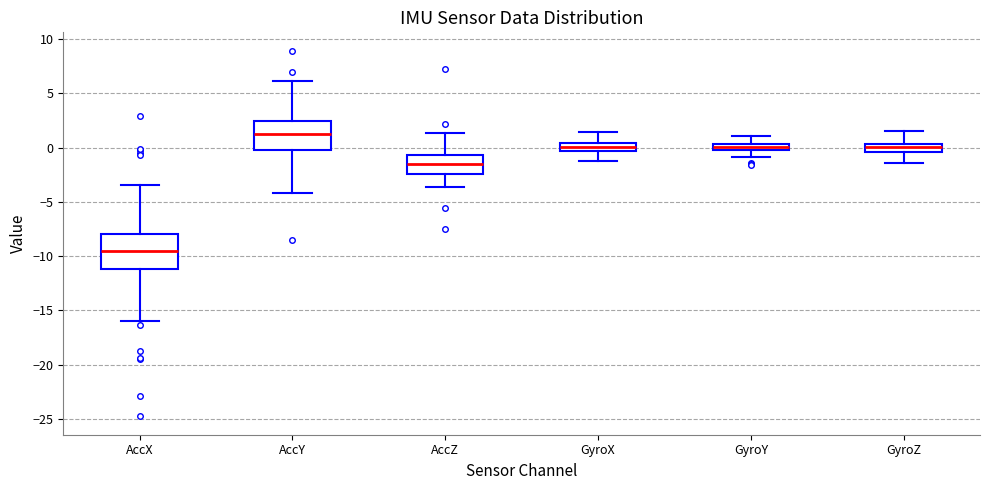

Comparing the boxes themselves (not the whiskers), which one is the tallest?

AccX